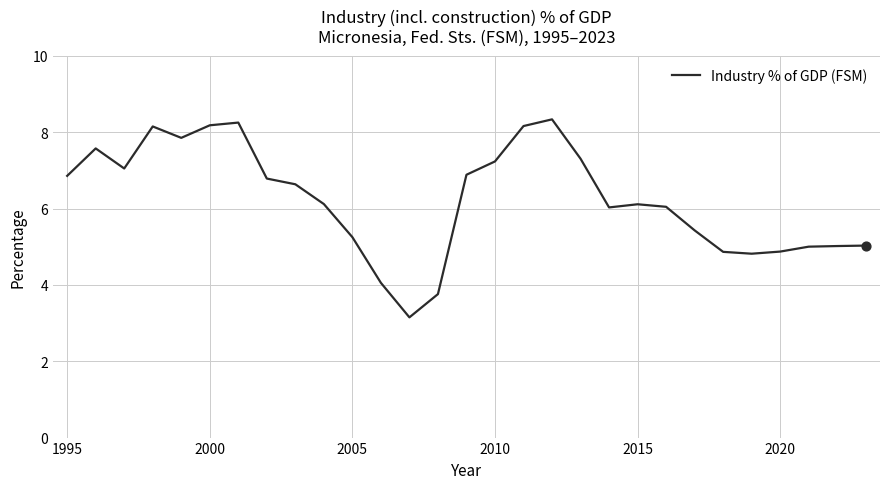

What is the difference between the maximum and minimum values?

5.2